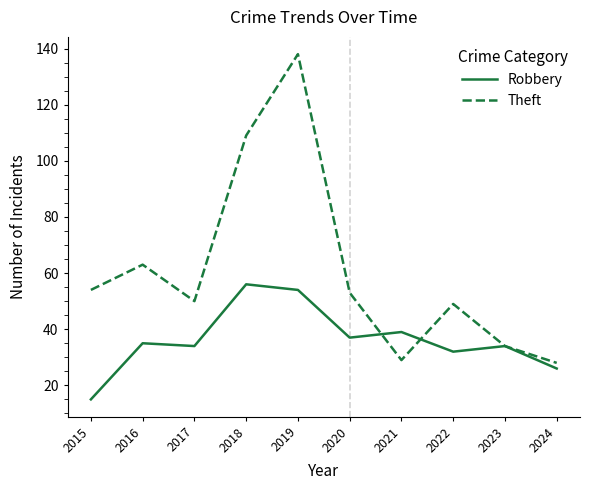

Which category has the lowest value across all series?

2015